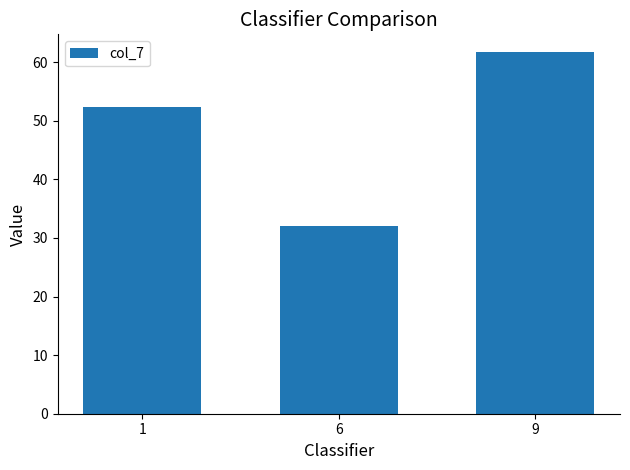

What is the difference between the maximum and minimum values?

29.6